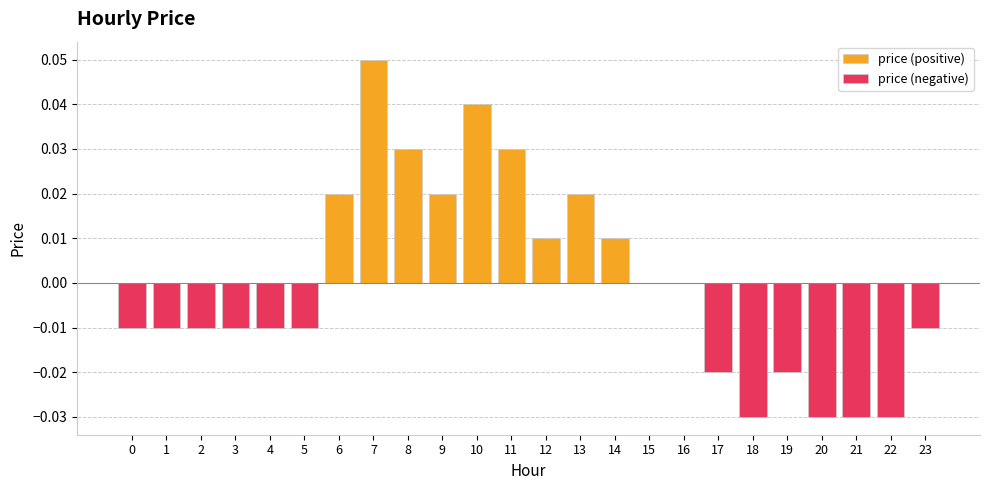

What are all the series names shown in the legend?

price (positive), price (negative)